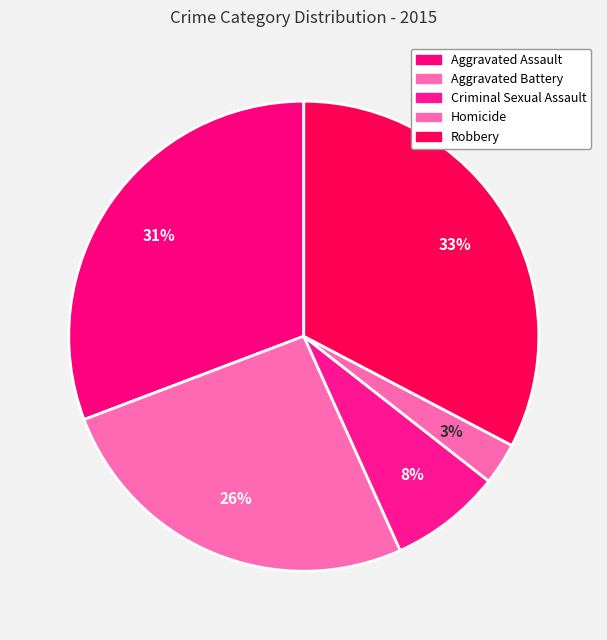

What percentage is the Aggravated Battery slice, to the nearest percent?

26%